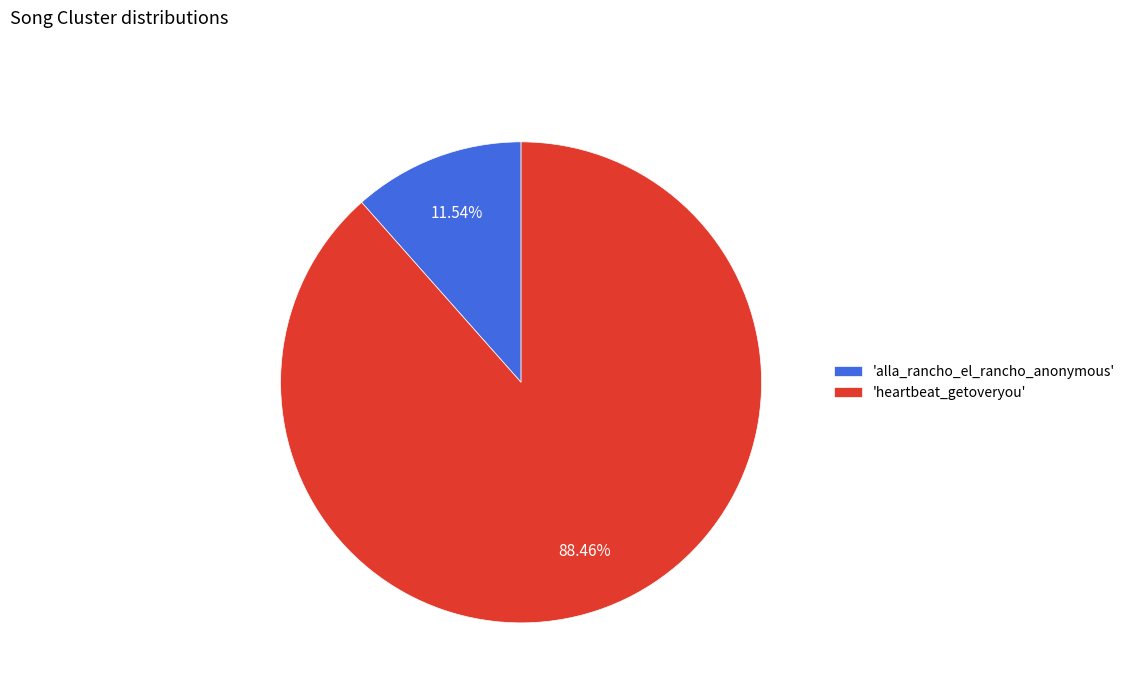

Do 'alla_rancho_el_rancho_anonymous' and 'heartbeat_getoveryou' together represent more than half of the pie?

Yes